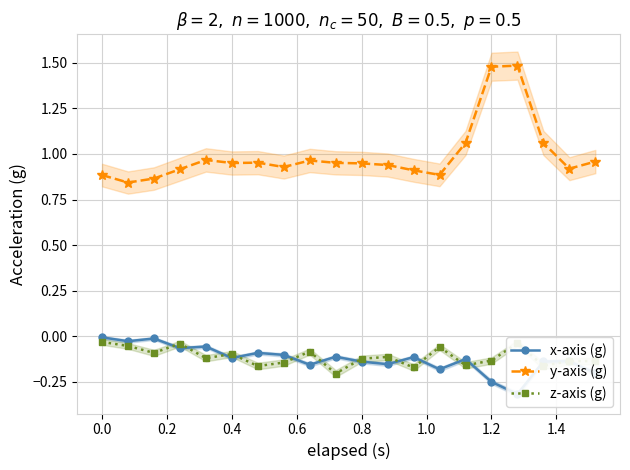

The value of z-axis (g) at 0.4 is -0.1. True or false?

True